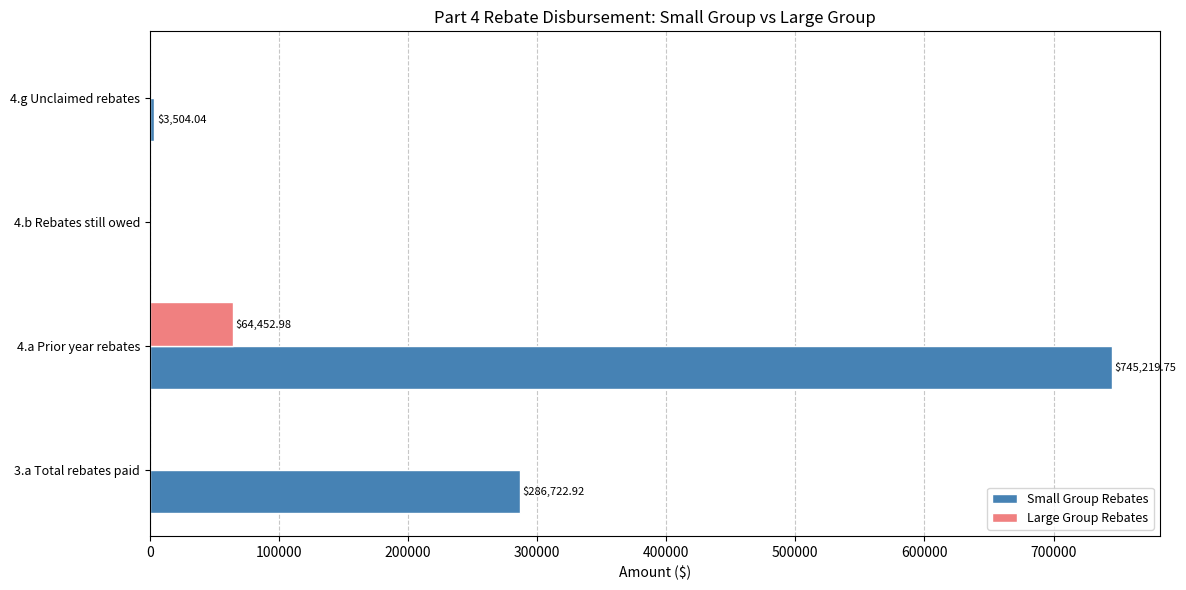

At which category is the sum across all series the highest?

4.a Prior year rebates